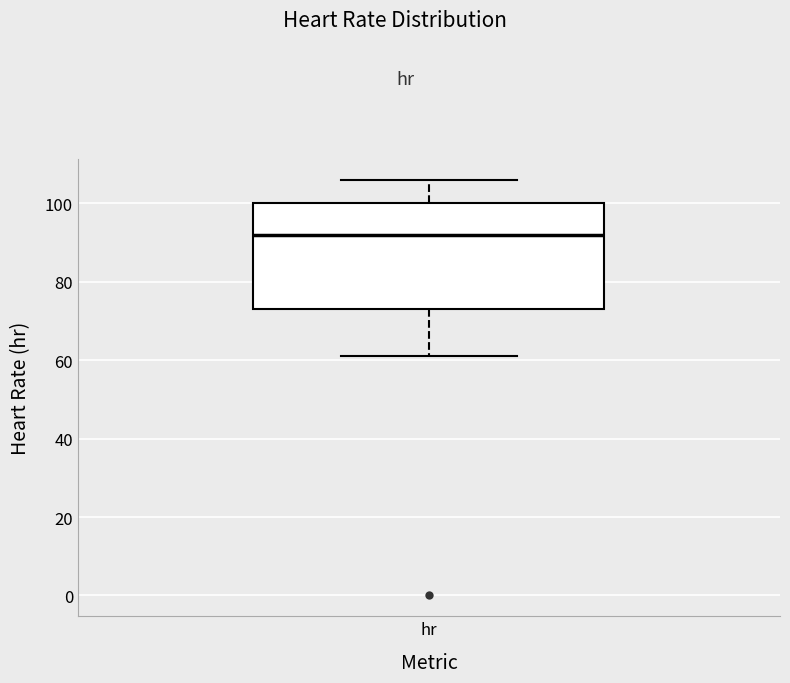

Transcribe this box plot: give where the median line is, the range the box spans, and where the two whiskers end, as read against the y-axis. The values are not printed on the chart, so give them approximately, as read against the axis.

median 92, box 74 to 100, whiskers 62 to 106